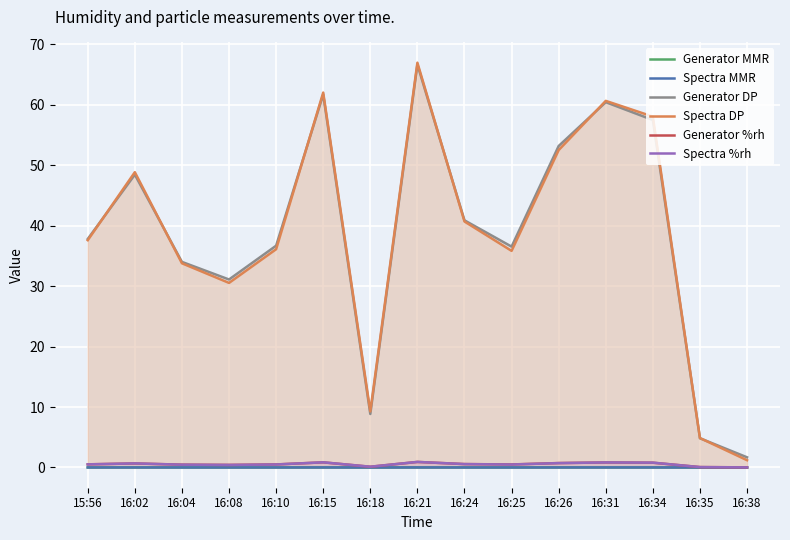

What is the difference between the Generator DP values at 16:26 and 16:15?

8.5